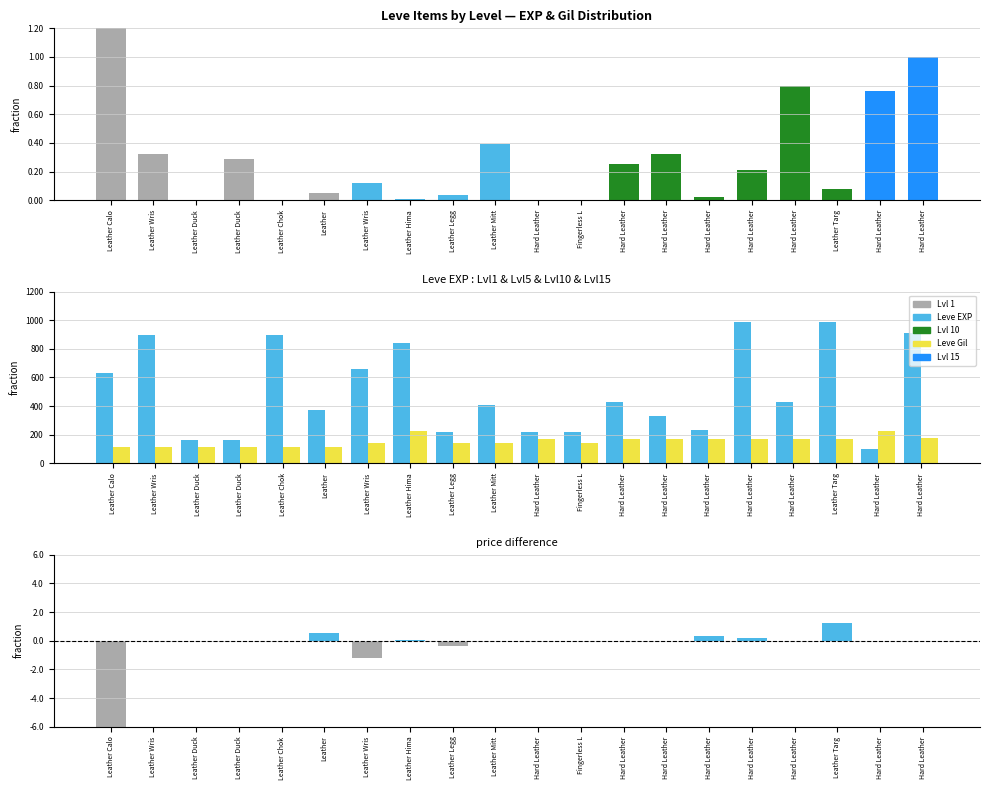

What is the label of the 2nd bar from the right?

Hard Leather